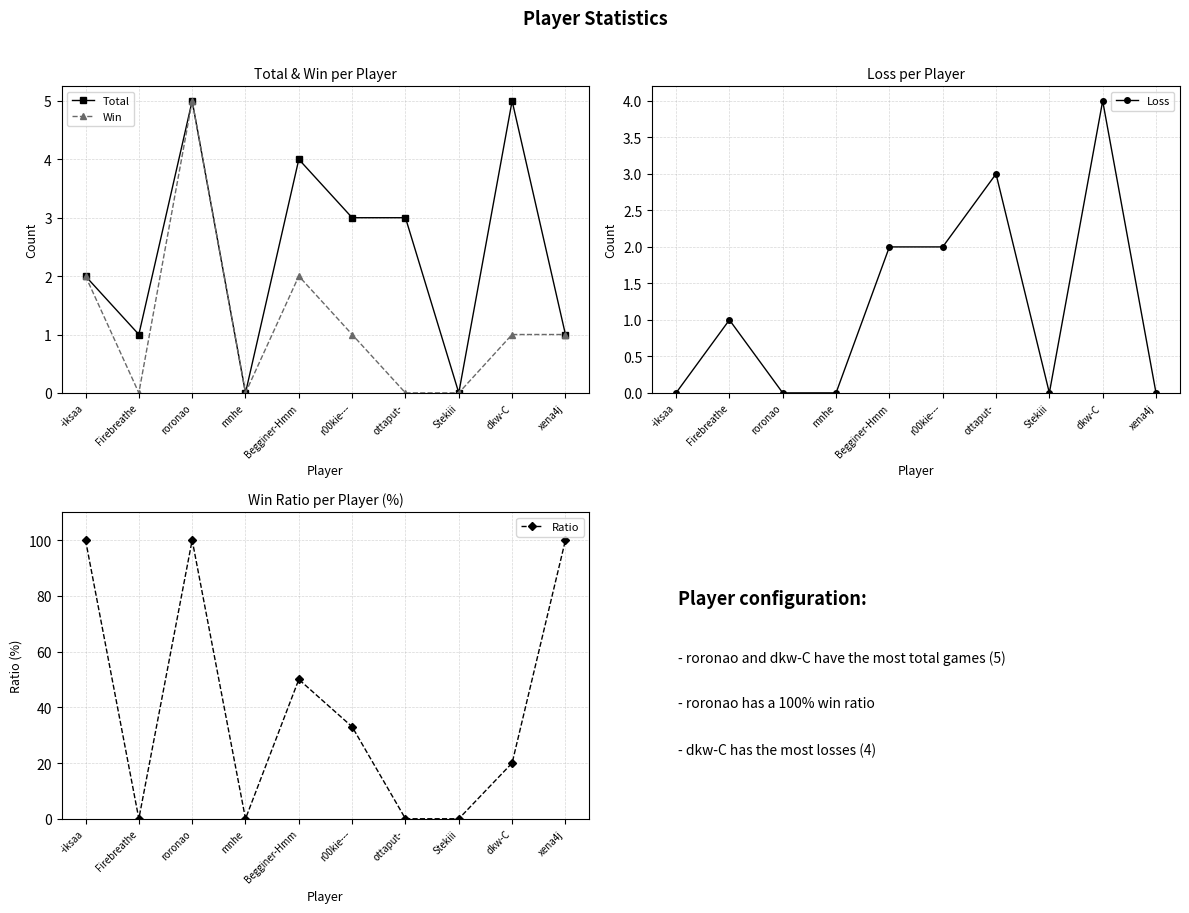

What is the sum of all Win values?

12